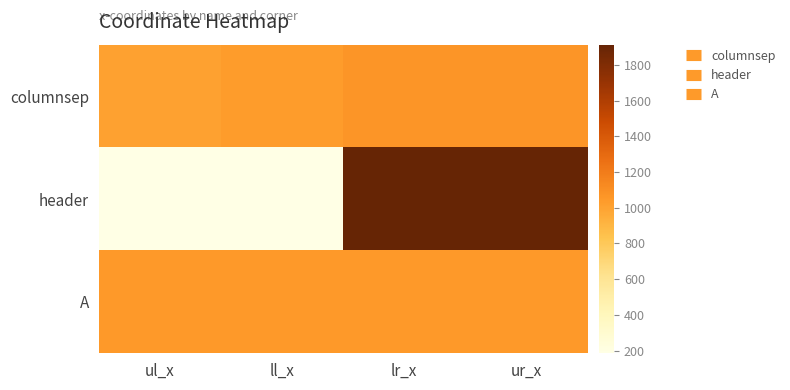

Which category has the highest value across all series?

lr_x